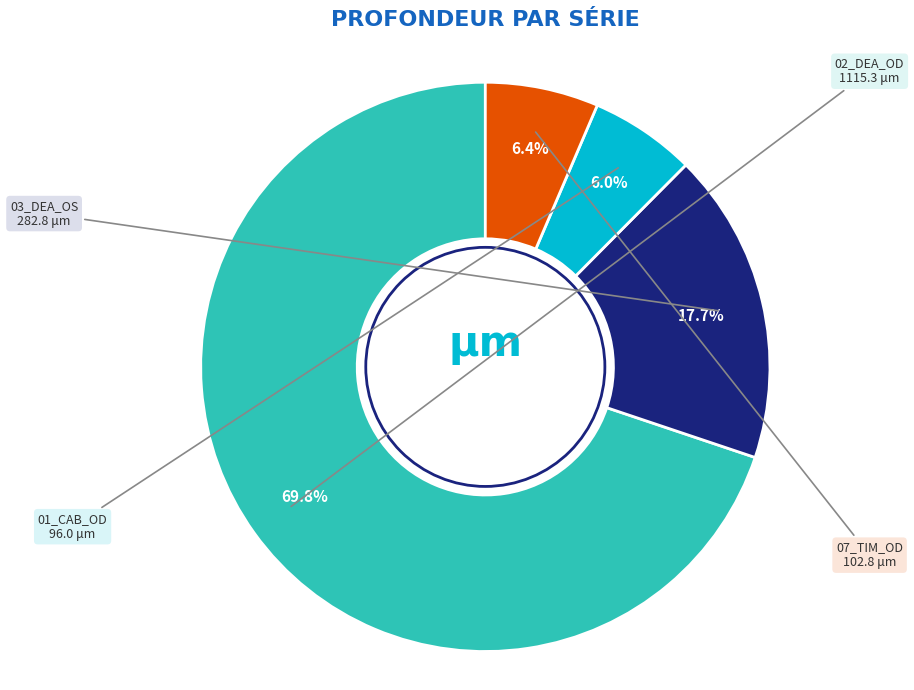

Approximately how many times larger is the value at 07_TIM_OD compared to 01_CAB_OD?

1.1